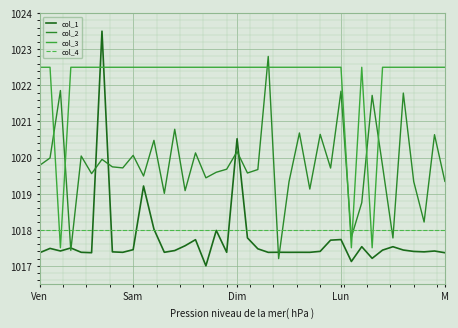

How many lines are shown in the chart?

4